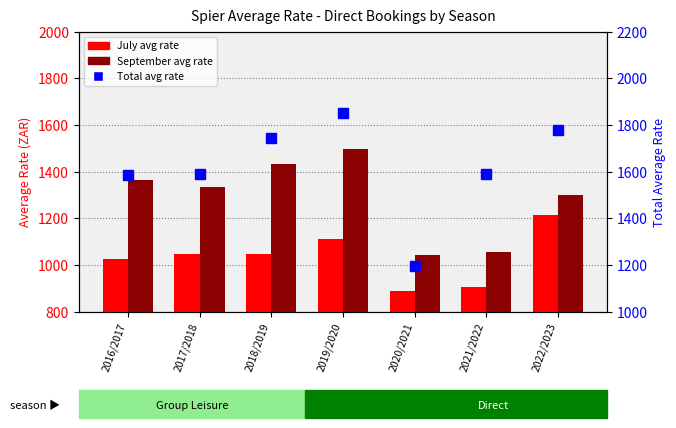

List the labels in order of July avg rate value, largest first.

2022/2023, 2019/2020, 2017/2018, 2018/2019, 2016/2017, 2021/2022, 2020/2021